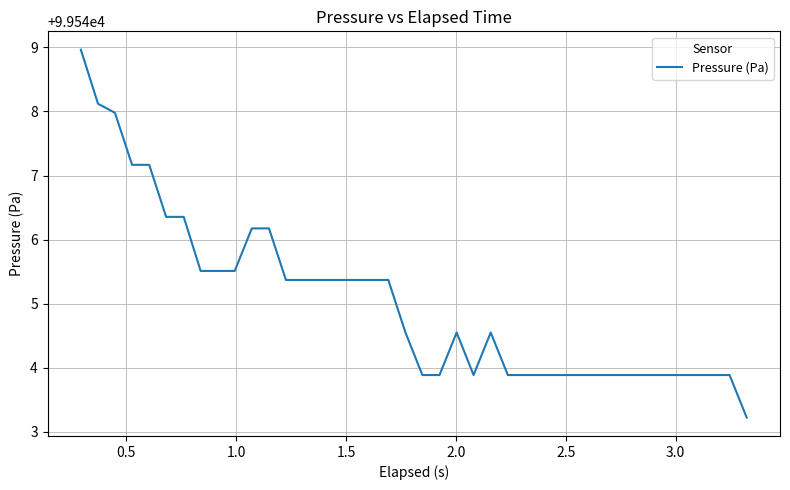

What is the difference between the maximum and minimum values?

5.7